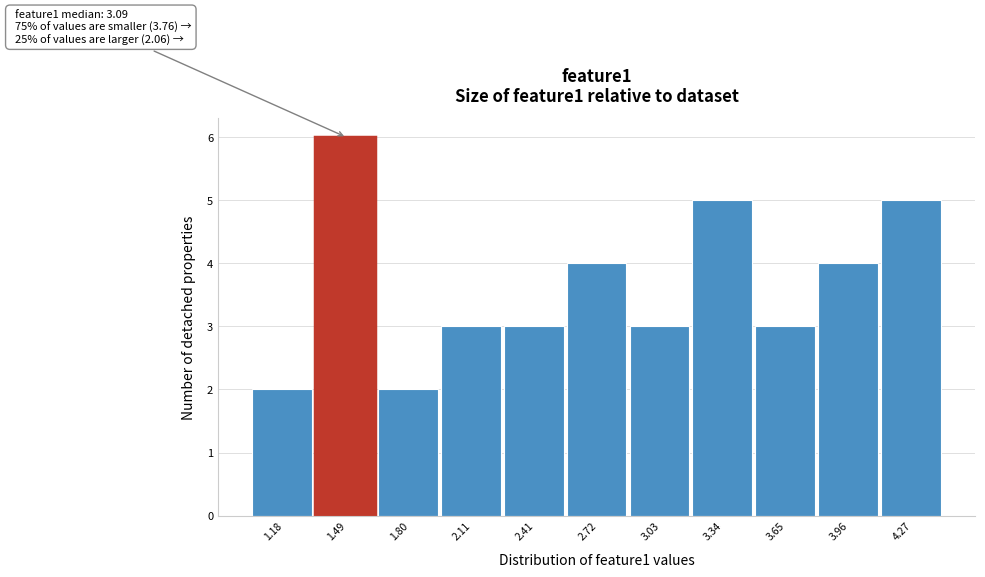

Reading left to right, transcribe all the data shown in this chart.

1.18=2	1.49=6	1.80=2	2.11=3	2.41=3	2.72=4	3.03=3	3.34=5	3.65=3	3.96=4	4.27=5